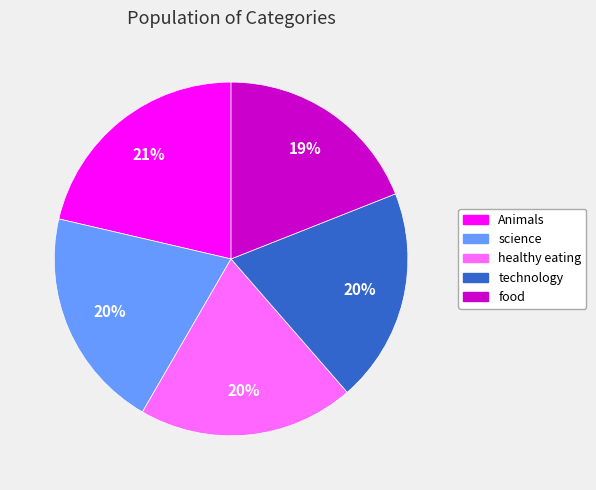

Which has a higher value, healthy eating or food?

healthy eating